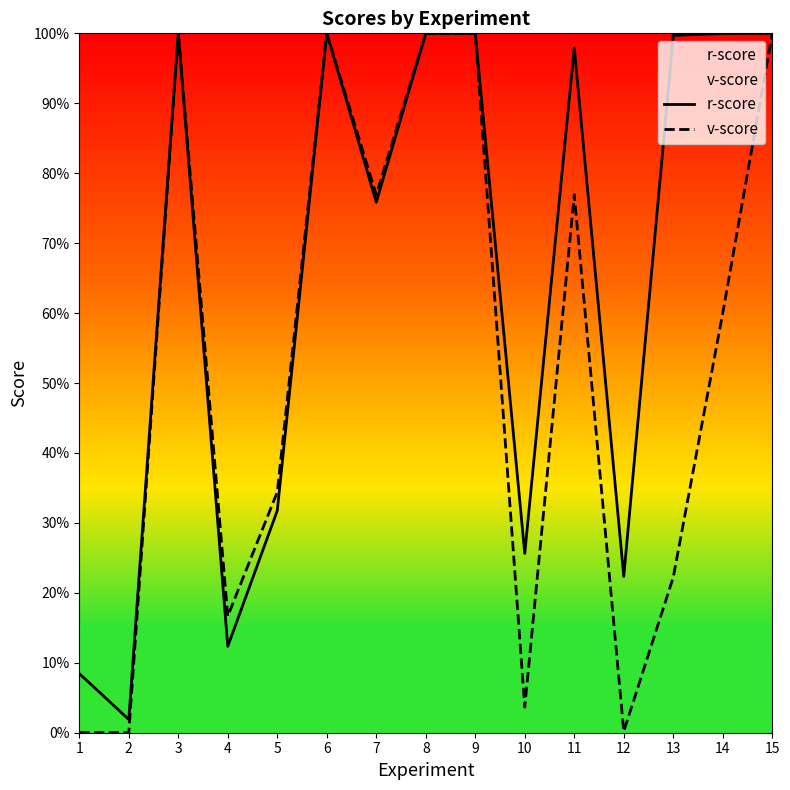

What is the maximum value shown in the chart?

1.0